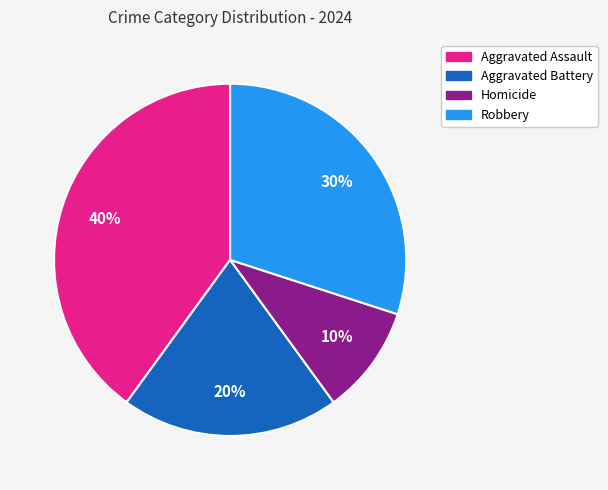

What is the ratio of the value at Aggravated Battery to the value at Robbery?

0.7